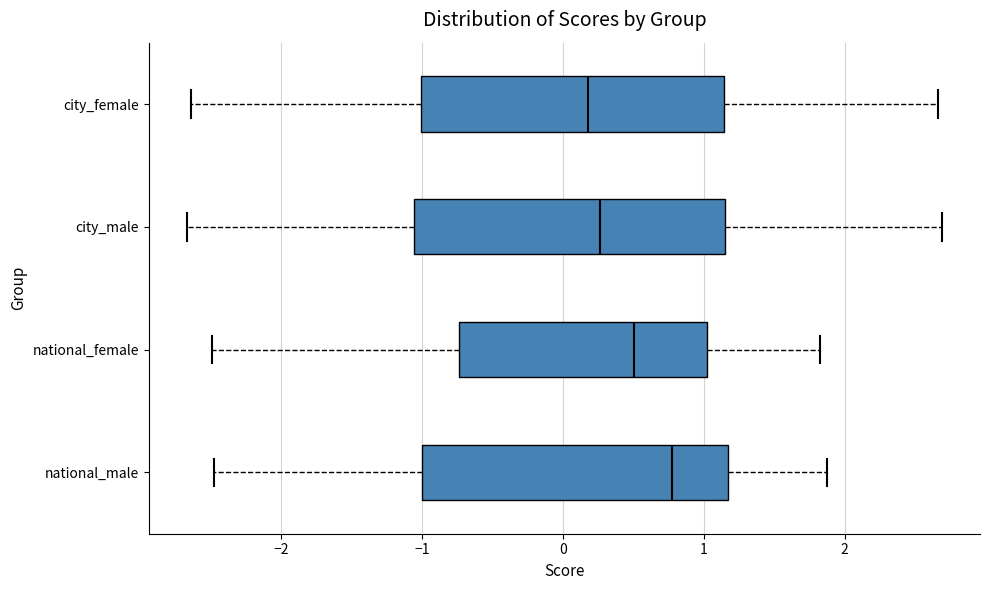

Reading bottom to top, read every box against the x-axis: the position of its median line, the range the box covers, and the ends of its whiskers. The values are not printed on the chart, so give them approximately, as read against the axis.

national_male: median 0.8, box -1.0 to 1.2, whiskers -2.5 to 1.9
national_female: median 0.5, box -0.7 to 1.0, whiskers -2.5 to 1.8
city_male: median 0.3, box -1.1 to 1.1, whiskers -2.7 to 2.7
city_female: median 0.2, box -1.0 to 1.1, whiskers -2.6 to 2.7